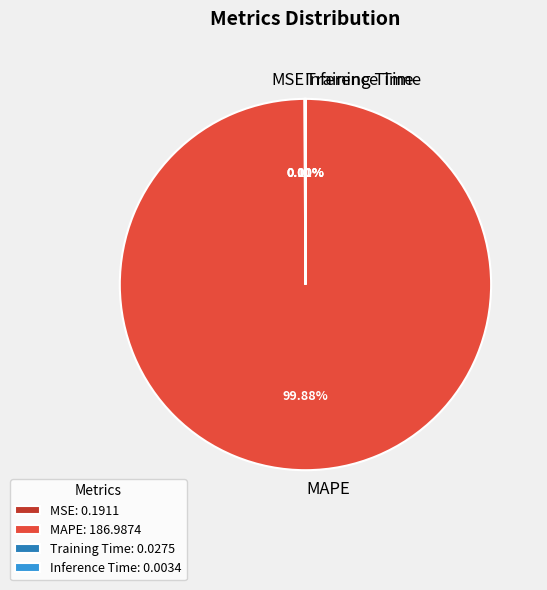

Does MAPE represent more than half of the total?

Yes